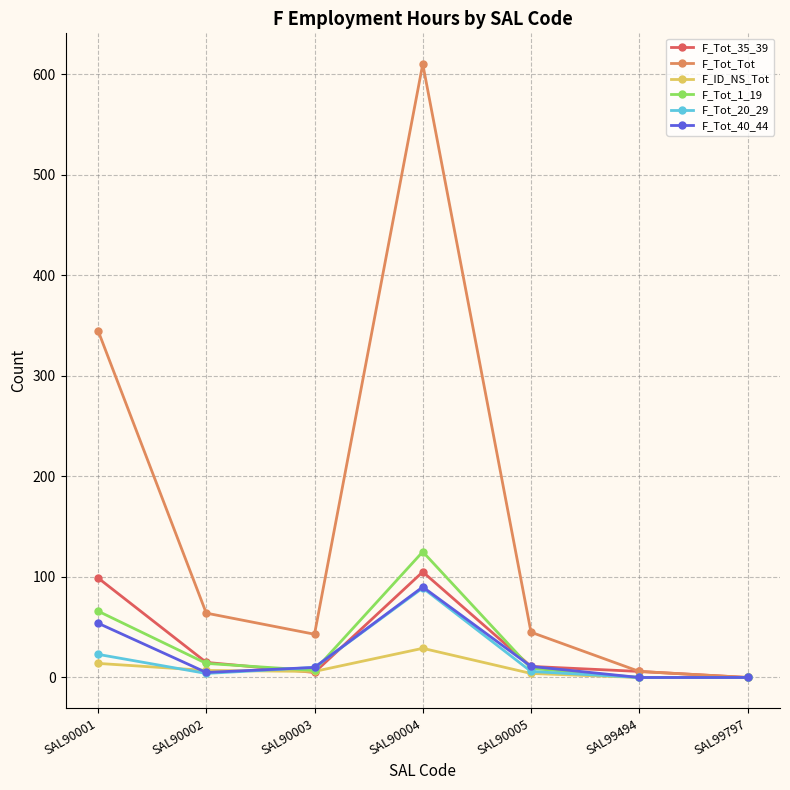

Where is F_Tot_Tot nearest to the value 305?

SAL90001